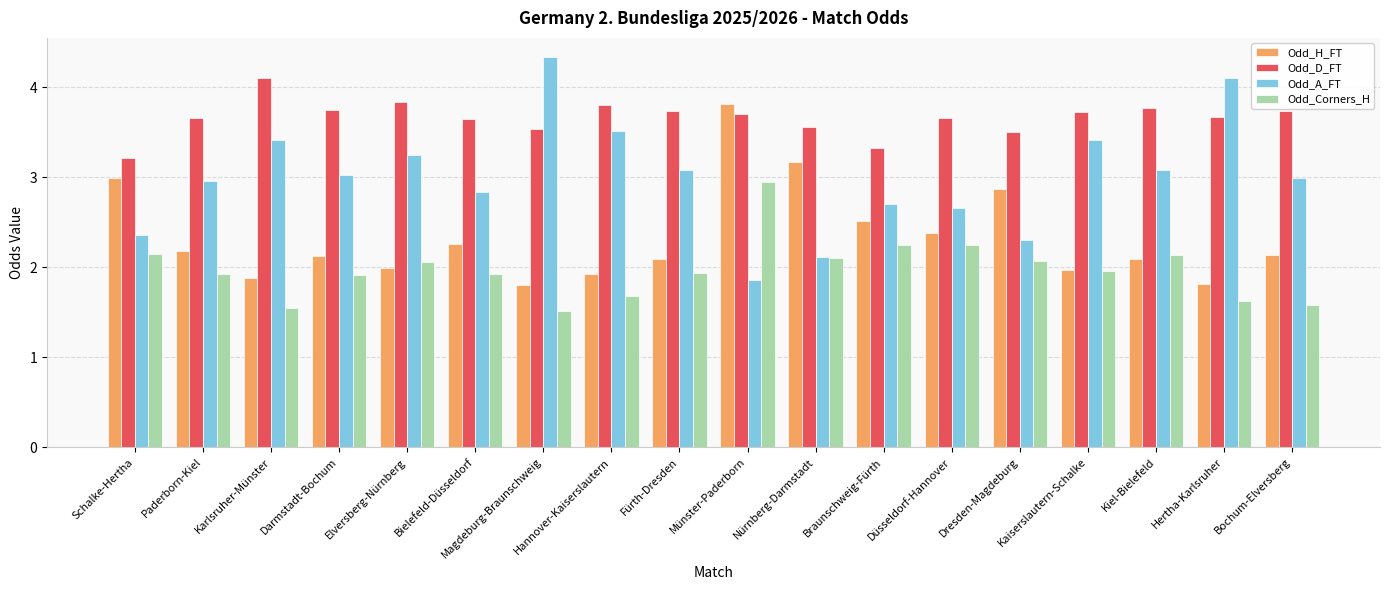

What is the minimum value shown in the chart?

1.5